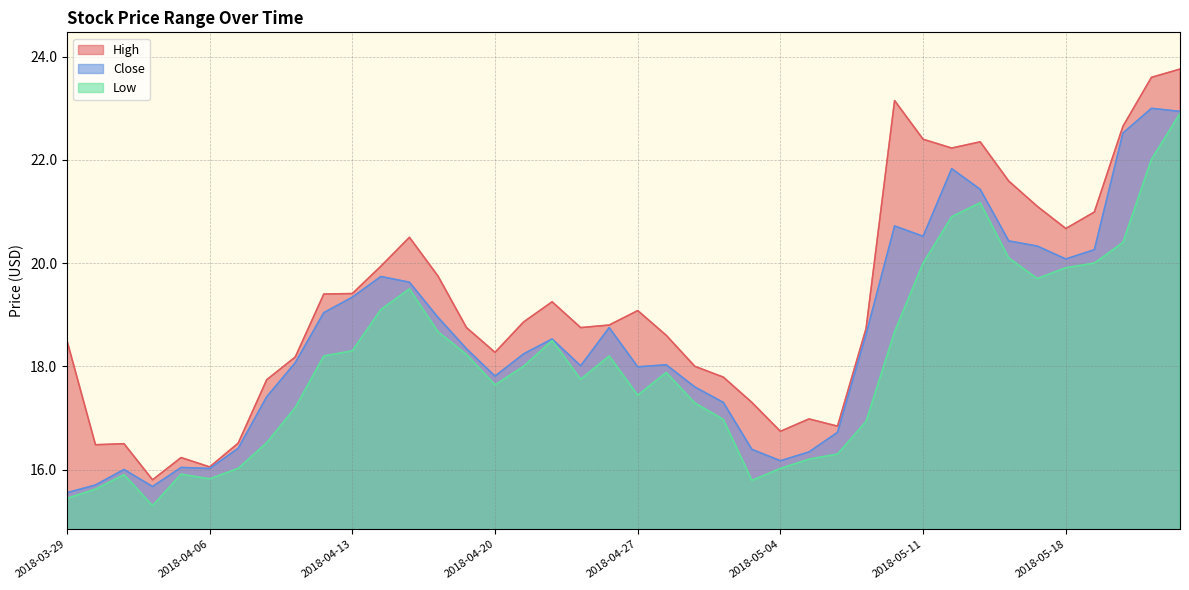

What is the label of the 1st point from the left?

2018-03-29